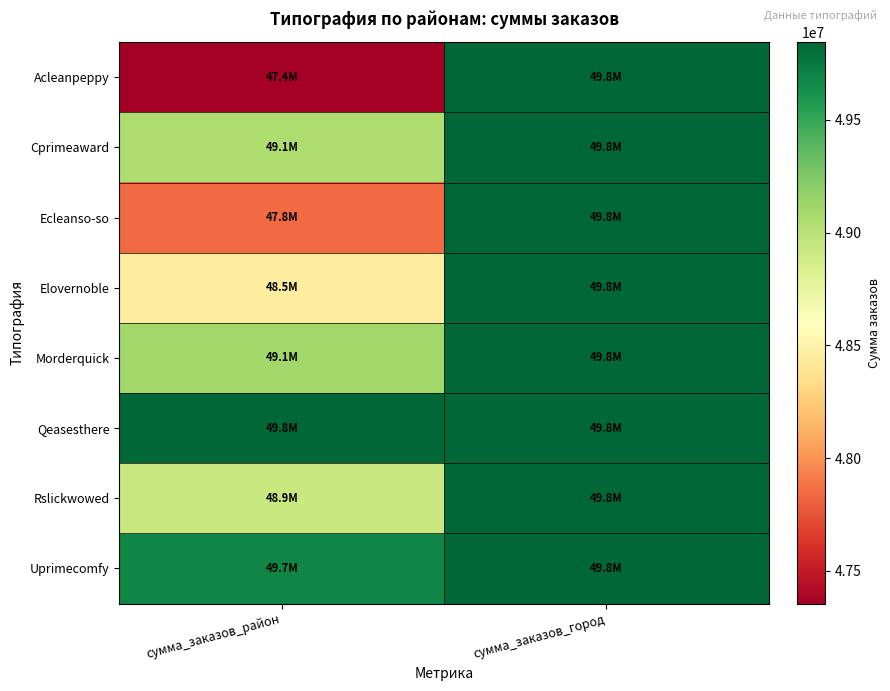

Reading left to right, transcribe all the data shown in this chart.

Acleanpeppy: сумма_заказов_район=47354454	сумма_заказов_город=49845075
Cprimeaward: сумма_заказов_район=49056615	сумма_заказов_город=49845075
Ecleanso-so: сумма_заказов_район=47841867	сумма_заказов_город=49845075
Elovernoble: сумма_заказов_район=48451656	сумма_заказов_город=49845075
Morderquick: сумма_заказов_район=49105684	сумма_заказов_город=49845075
Qeasesthere: сумма_заказов_район=49845075	сумма_заказов_город=49845075
Rslickwowed: сумма_заказов_район=48923094	сумма_заказов_город=49845075
Uprimecomfy: сумма_заказов_район=49685441	сумма_заказов_город=49845075